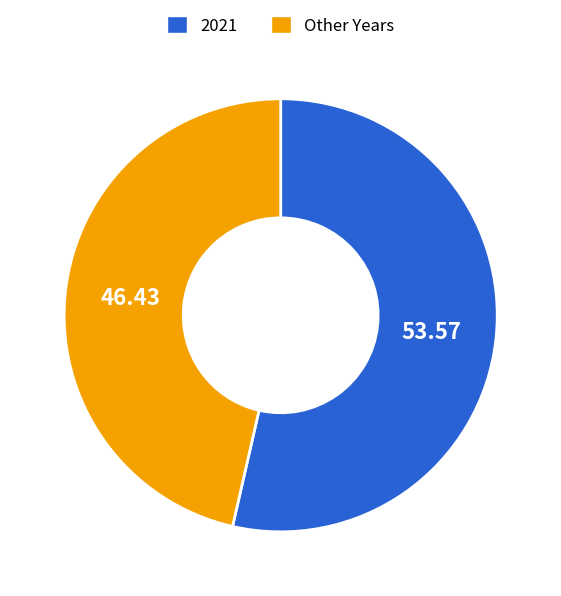

Does any single category account for the majority?

Yes